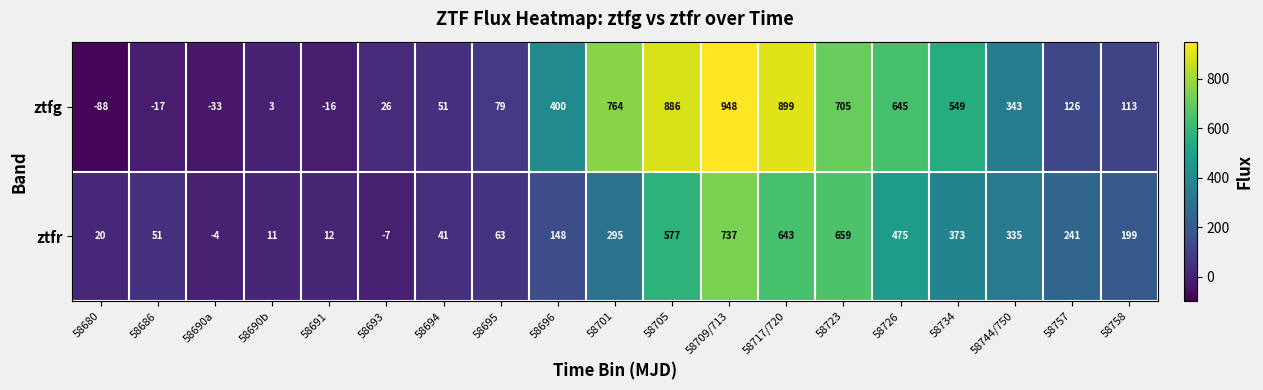

The value of ztfr at 58696 is 87. True or false?

False